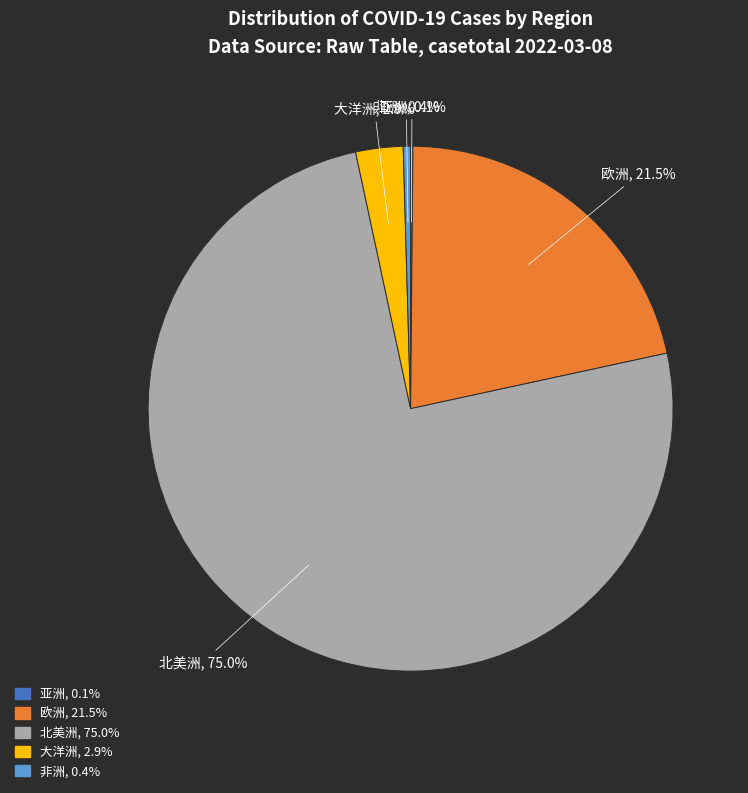

Which slice is the largest?

北美洲